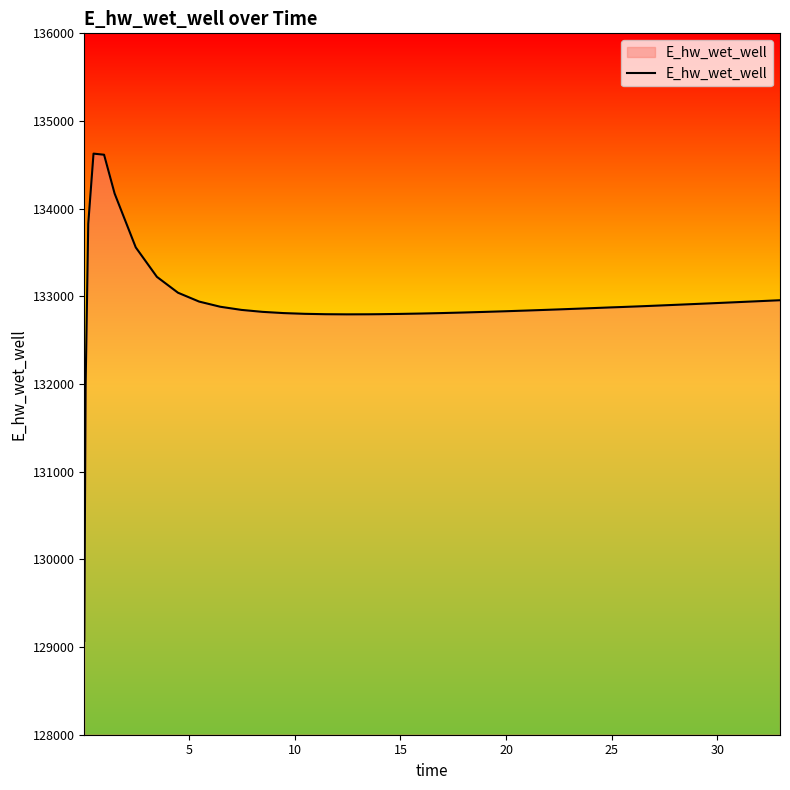

What is the greatest value displayed?

134628.0